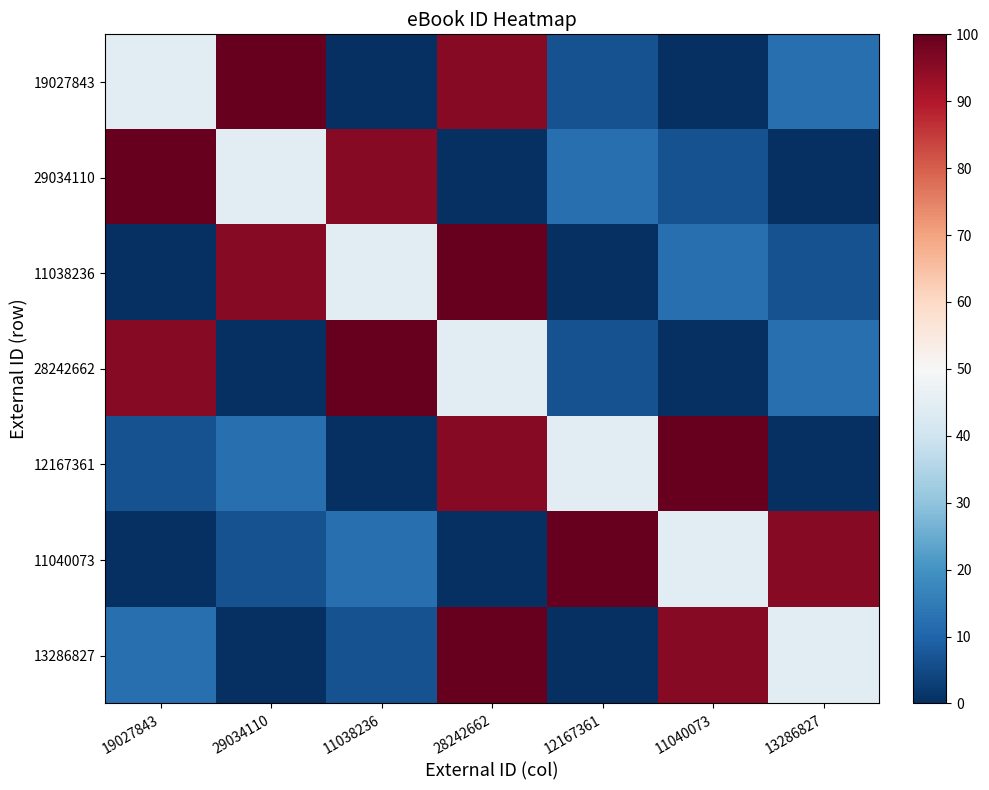

Which category has the highest value across all series?

29034110